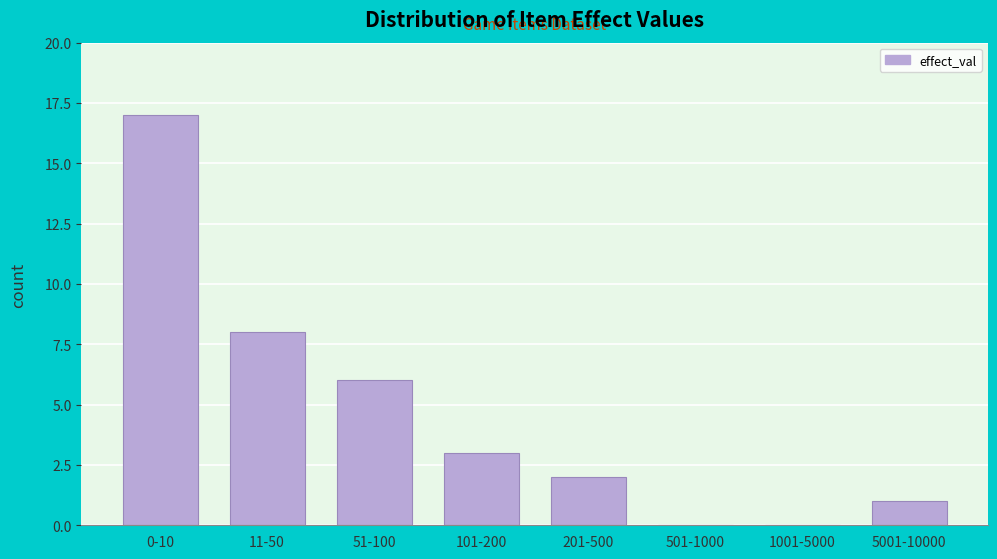

Reading right to left, extract all data points from this chart.

5001-10000=1	1001-5000=0	501-1000=0	201-500=2	101-200=3	51-100=6	11-50=8	0-10=17